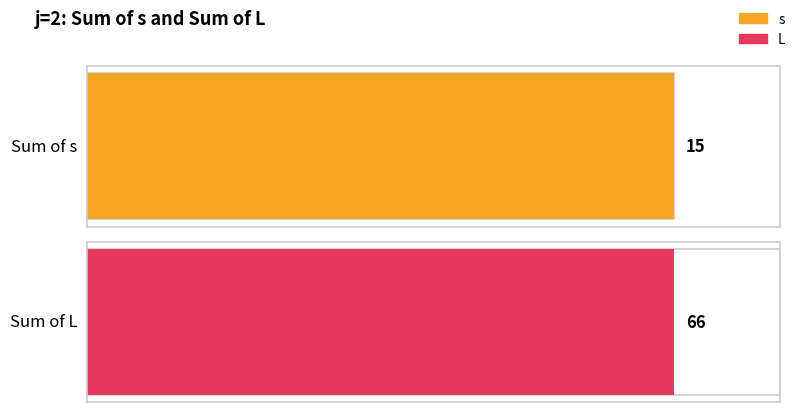

True or false: s has a value of 1 at 6.

False